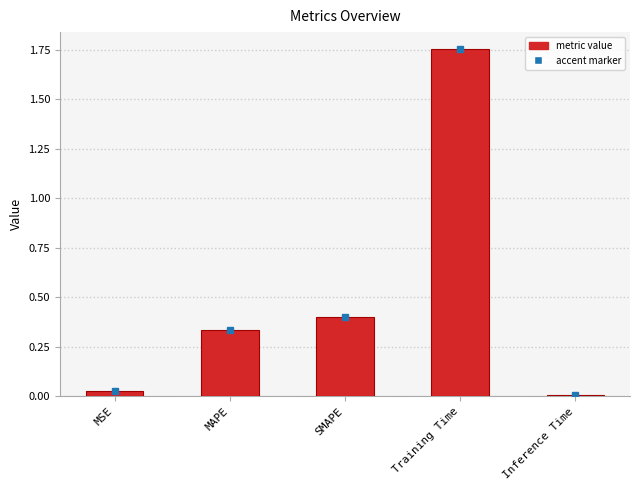

The chart shows a value of 0.4 at SMAPE. True or false?

True